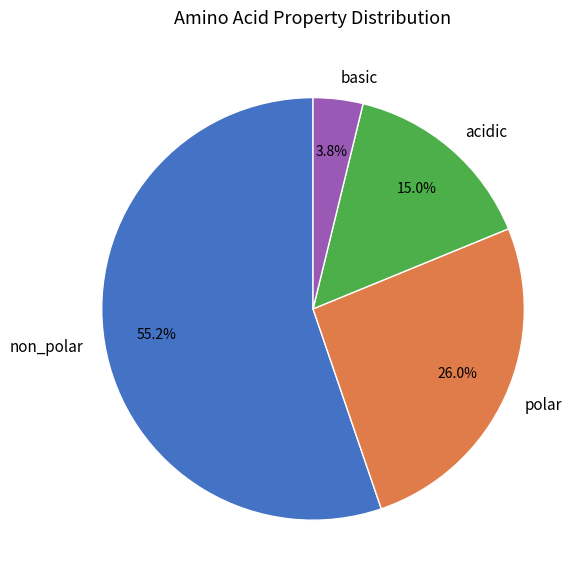

How many slices are in this pie chart?

4